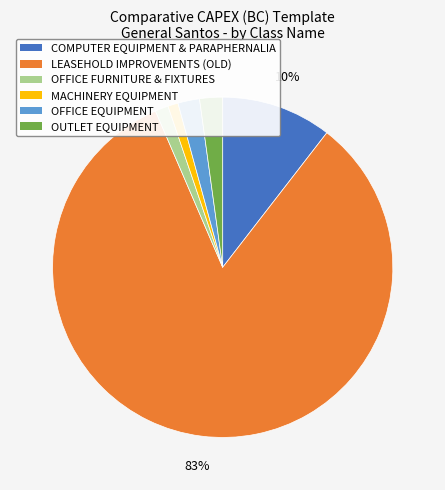

To the nearest percent, what is the combined percentage of MACHINERY EQUIPMENT and OFFICE FURNITURE & FIXTURES?

2%